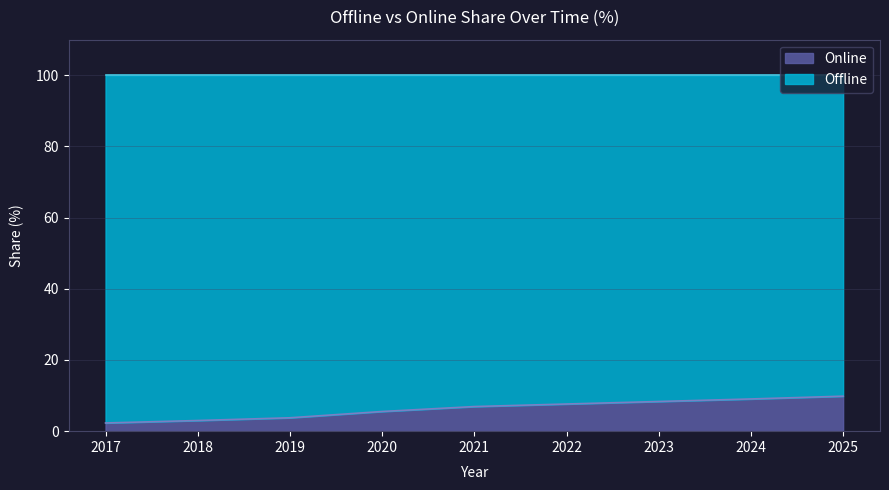

What is the difference between the maximum and minimum values?

7.5